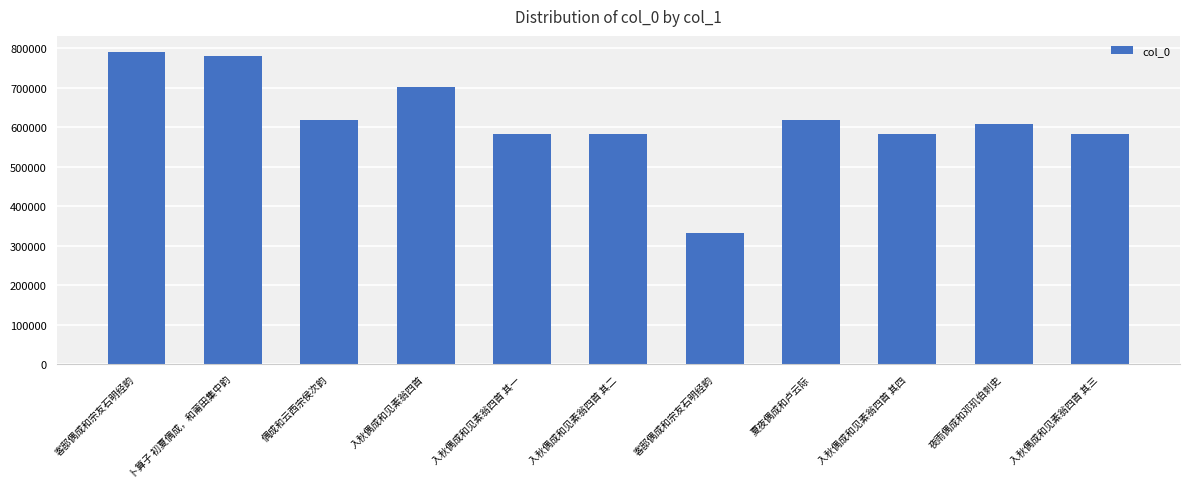

How many data points does each series have?

11